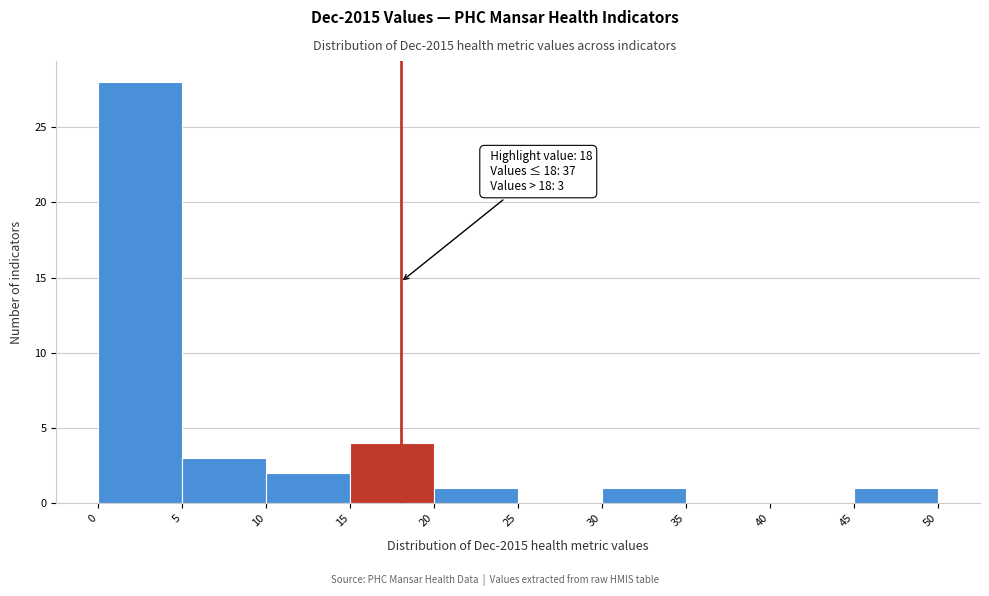

Over which range of the x-axis is the bar tallest?

0 to 5